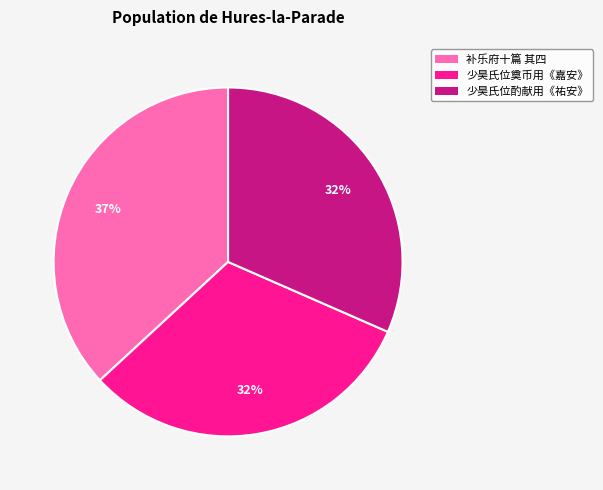

How many segments does this pie chart have?

3